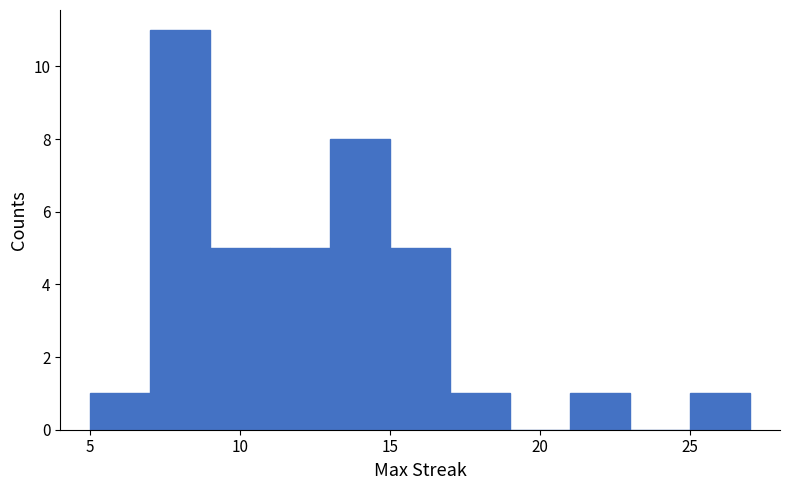

How tall is the bar that spans 25 to 27 on the x-axis? The values are not printed on the chart, so give them approximately, as read against the axis.

1